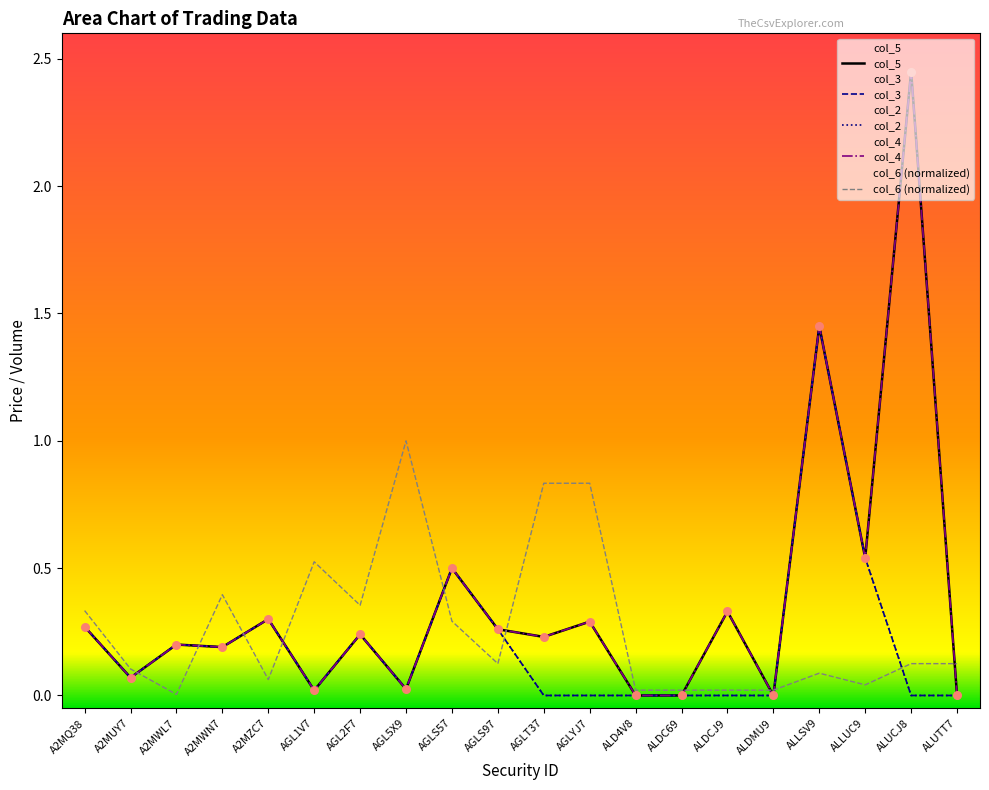

Is the value of col_6 (normalized) at ALD4V8 greater than the value of col_5 at AGLS97?

No